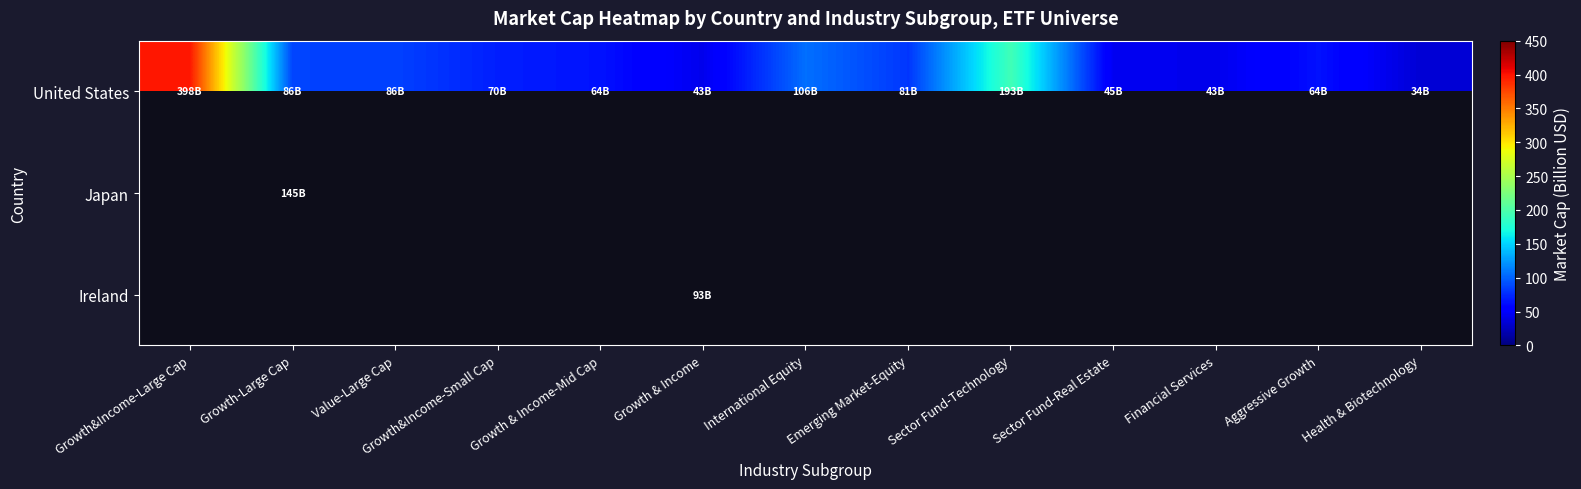

What is the smallest value displayed?

33.6